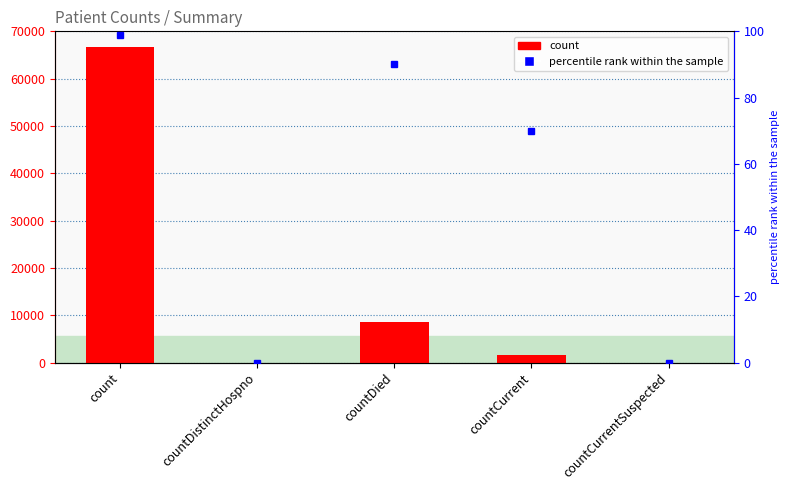

Where does the data first go above 1632?

count